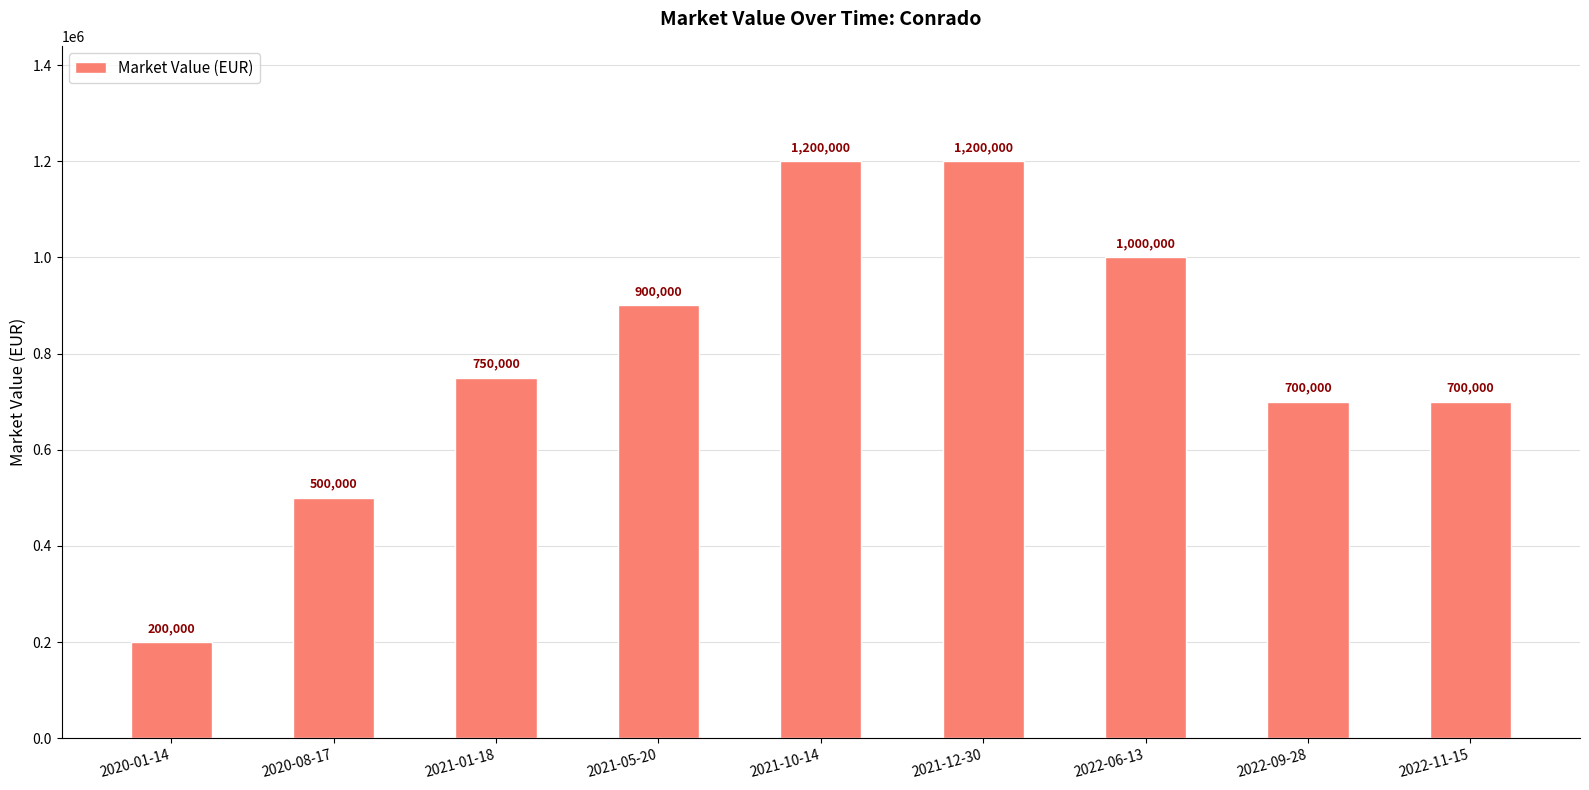

Does the chart contain any negative values?

No